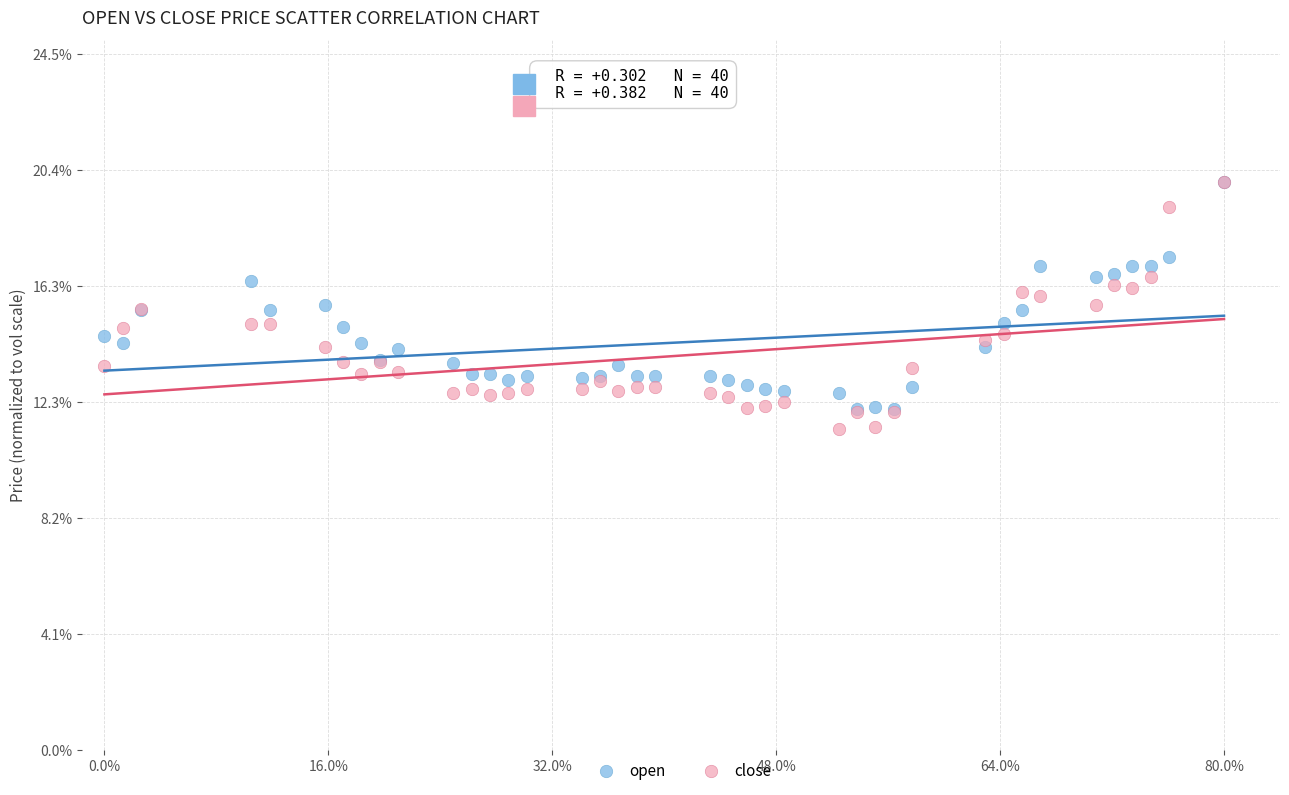

Which series has the largest Y range (max minus min)?

close